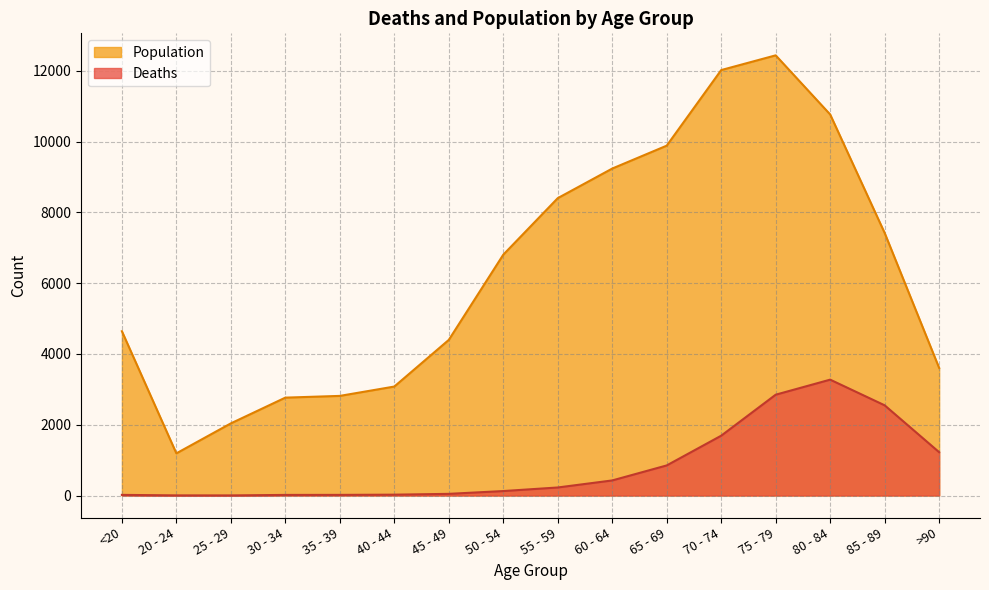

How many lines are shown in the chart?

2